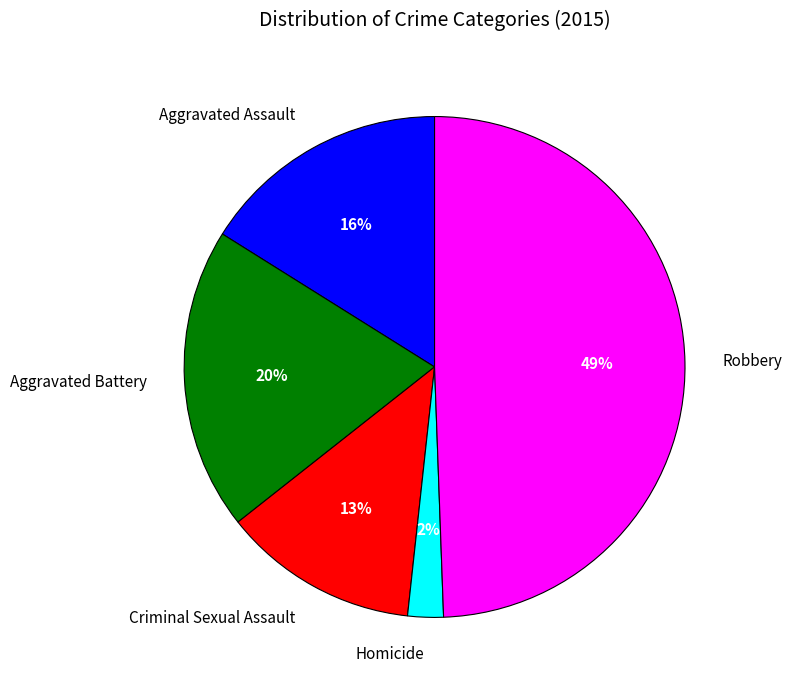

What is the smallest slice in the pie chart?

Homicide